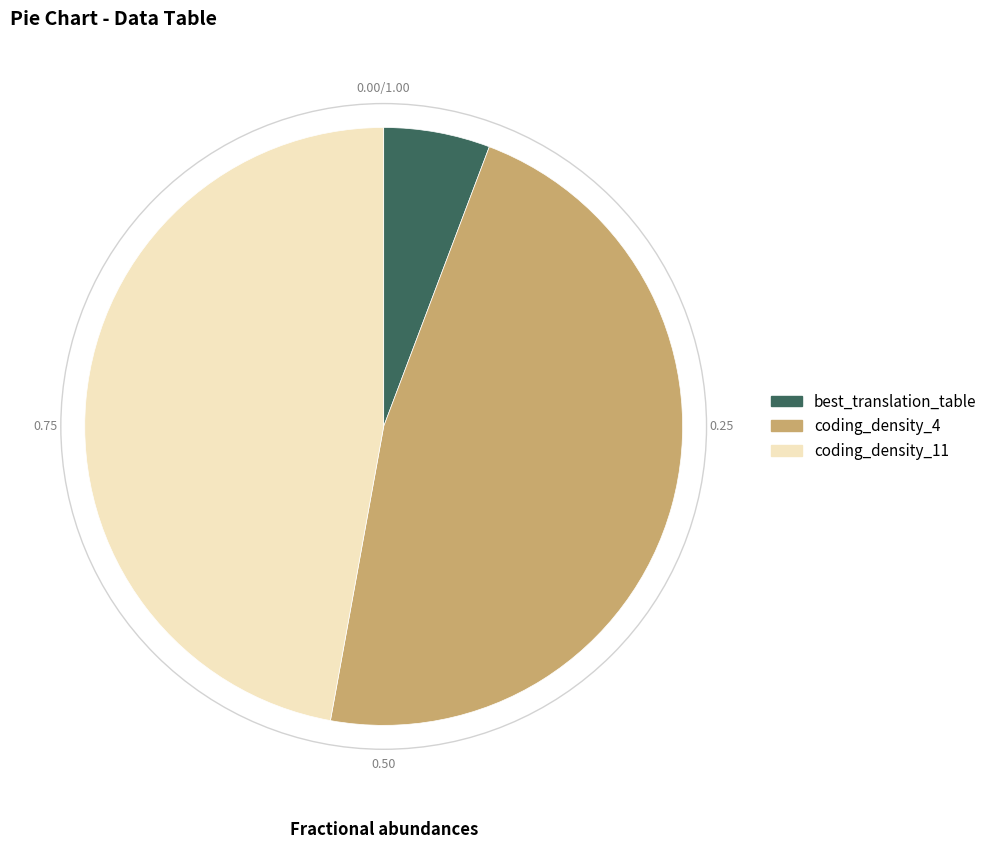

Is it true that coding_density_11 is 34% of the pie?

False